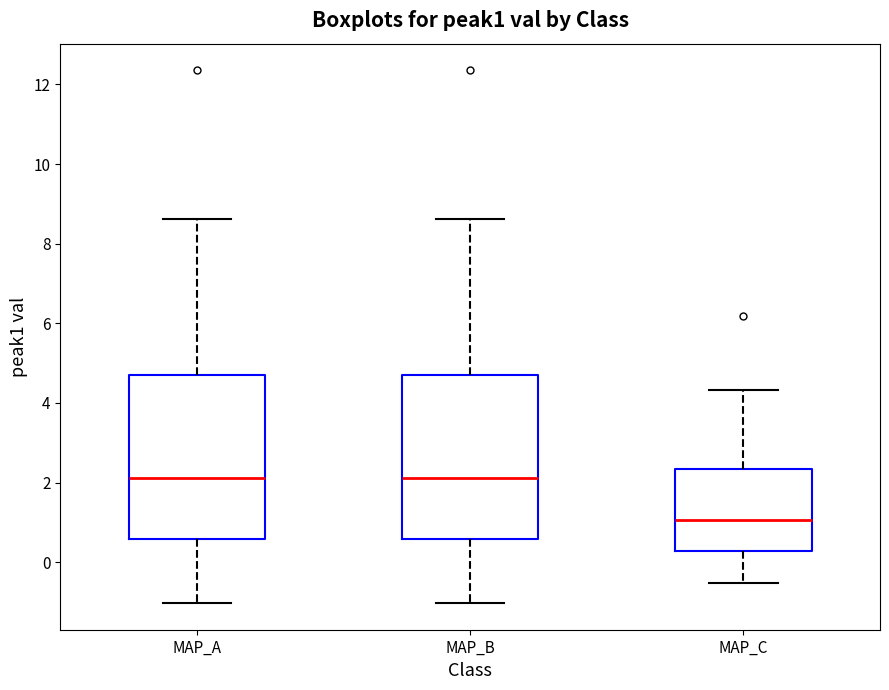

Reading left to right, transcribe this box plot: for each box, give where its median line is, the range the box spans, and where its two whiskers end, as read against the y-axis. The values are not printed on the chart, so give them approximately, as read against the axis.

MAP_A: median 2.2, box 0.6 to 4.6, whiskers -1.0 to 8.6
MAP_B: median 2.2, box 0.6 to 4.6, whiskers -1.0 to 8.6
MAP_C: median 1.0, box 0.2 to 2.4, whiskers -0.6 to 4.4